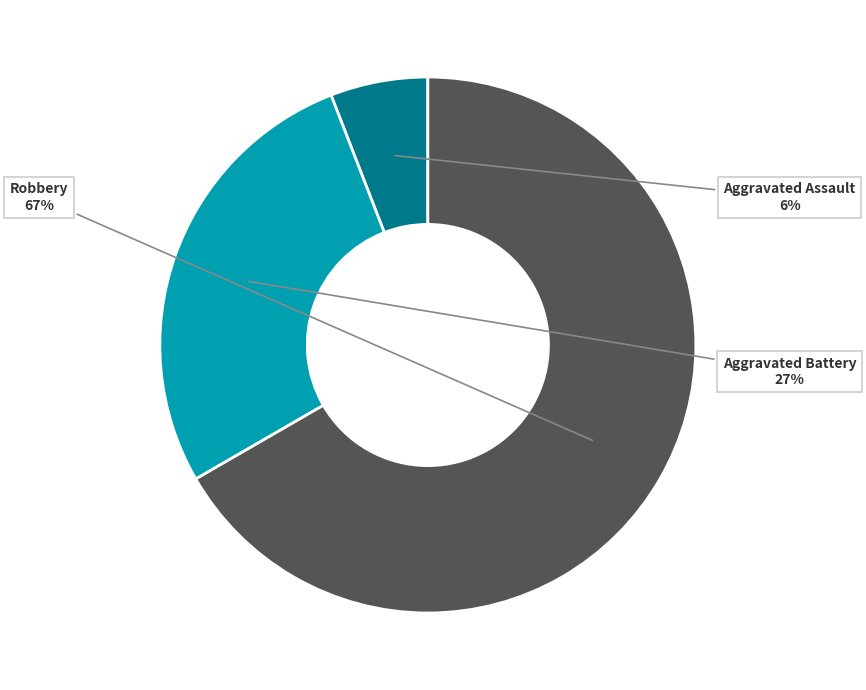

How many segments does this pie chart have?

3